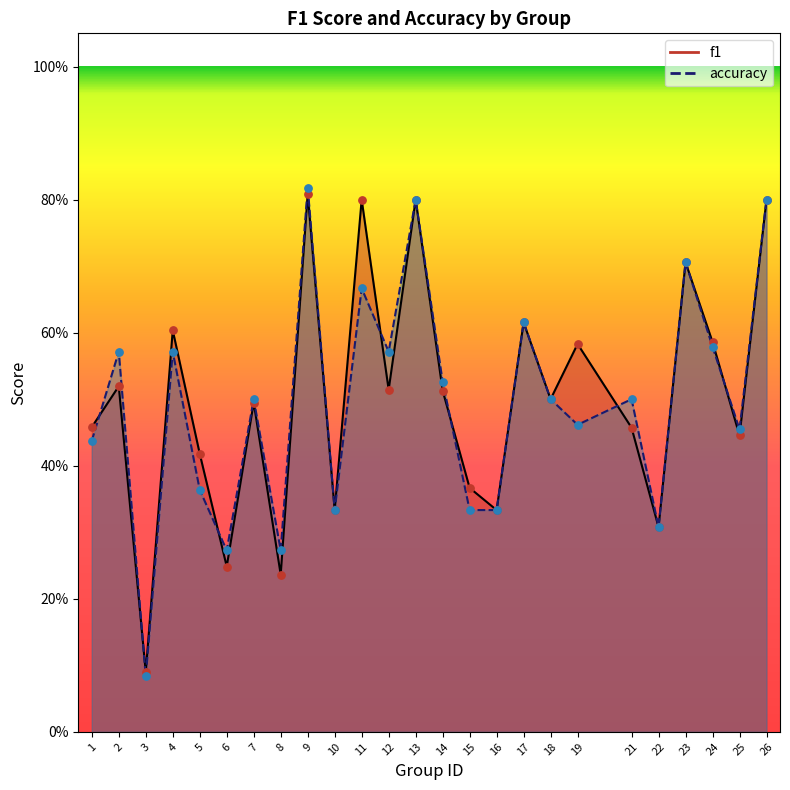

Which series has the largest total across all categories?

f1